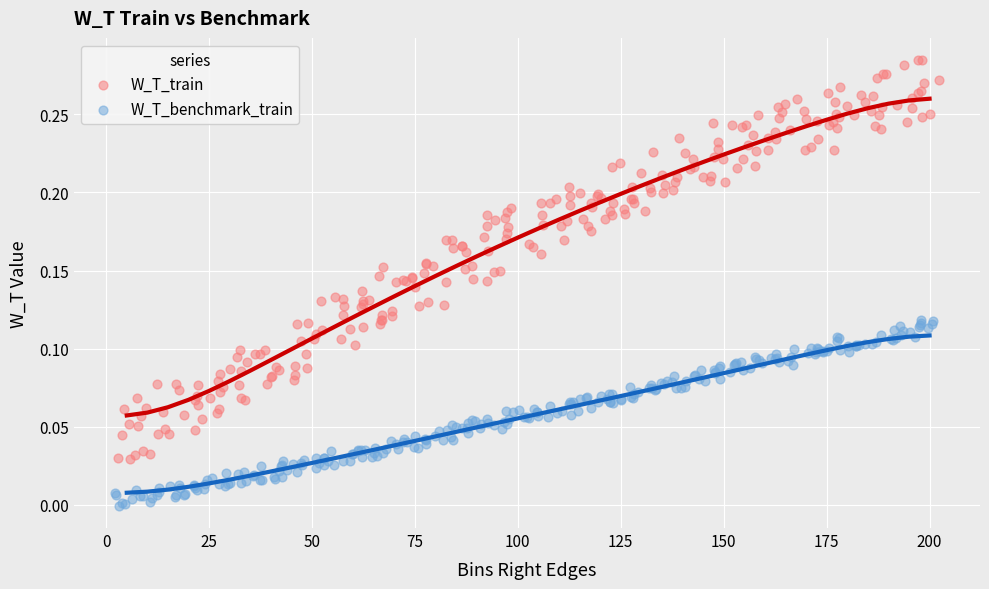

Which series has the largest Y range (max minus min)?

W_T_train